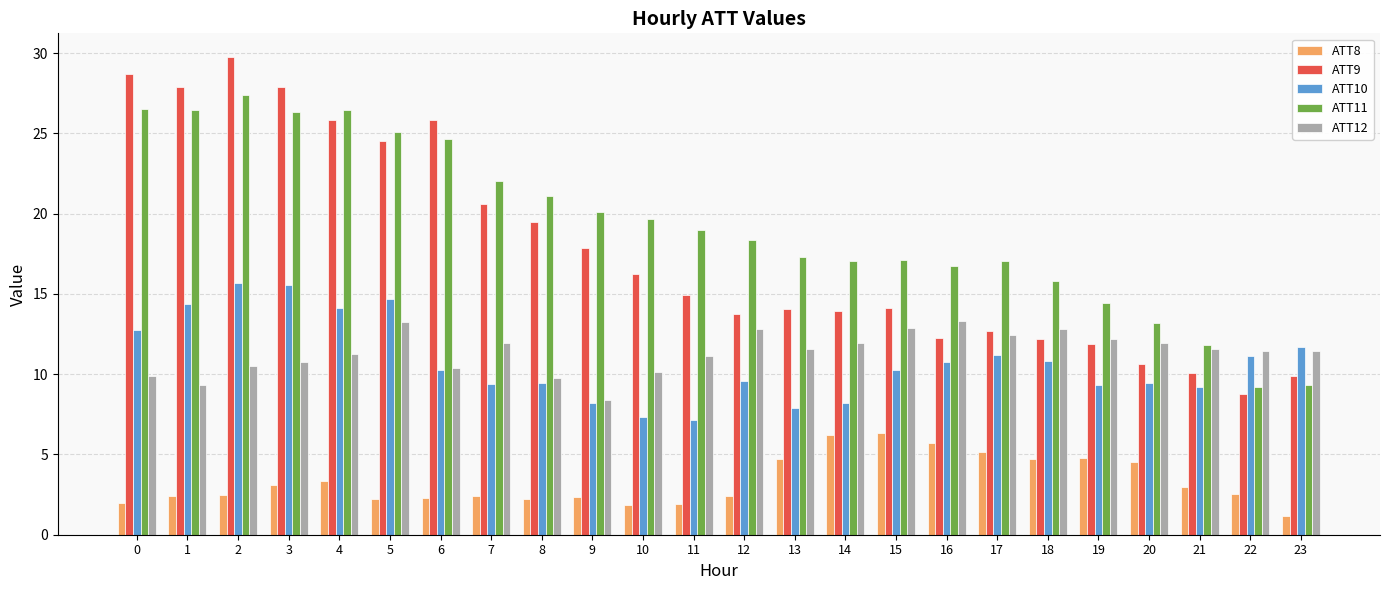

How many groups of bars are there?

24